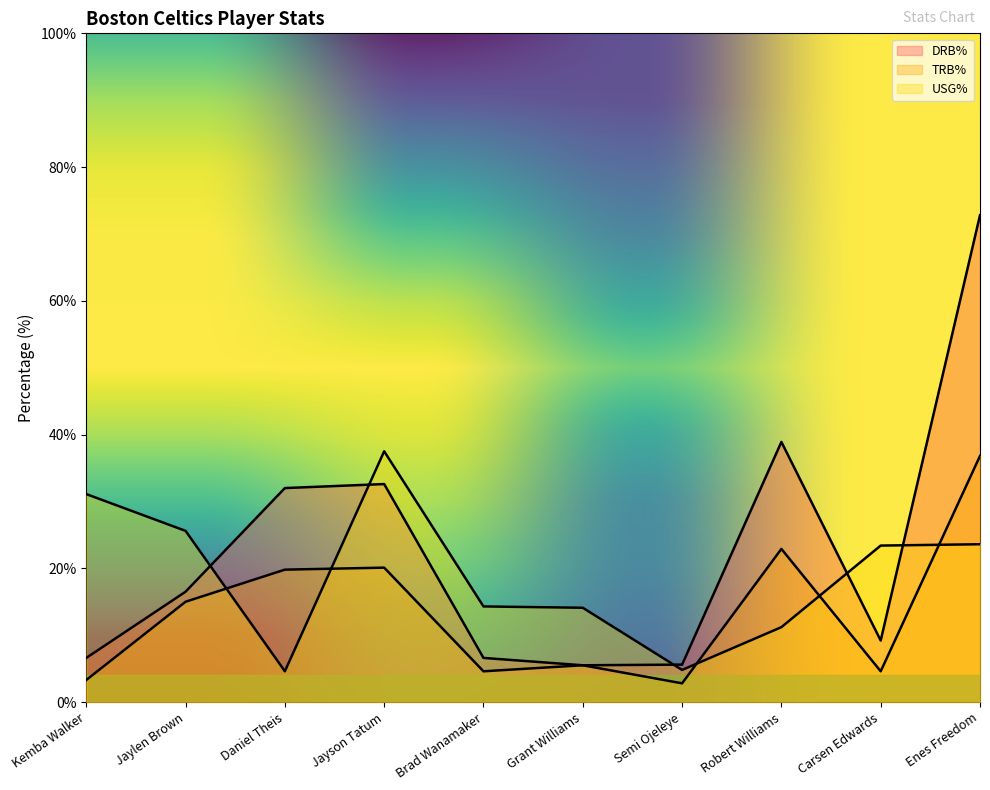

Which series has the largest total across all categories?

DRB%